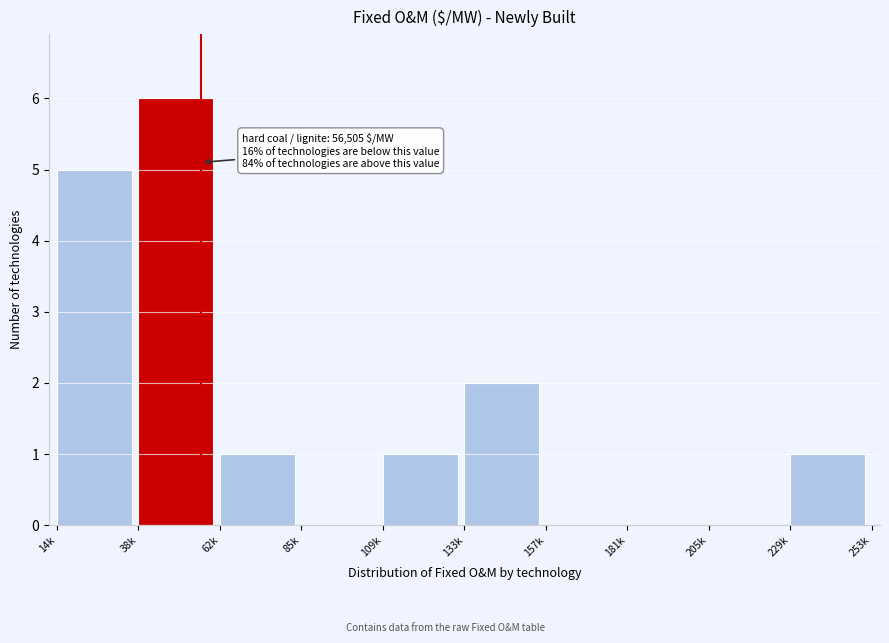

Reading left to right, what are all the values shown in this chart?

14k=5	38k=6	62k=1	85k=0	109k=1	133k=2	157k=0	181k=0	205k=0	229k=1